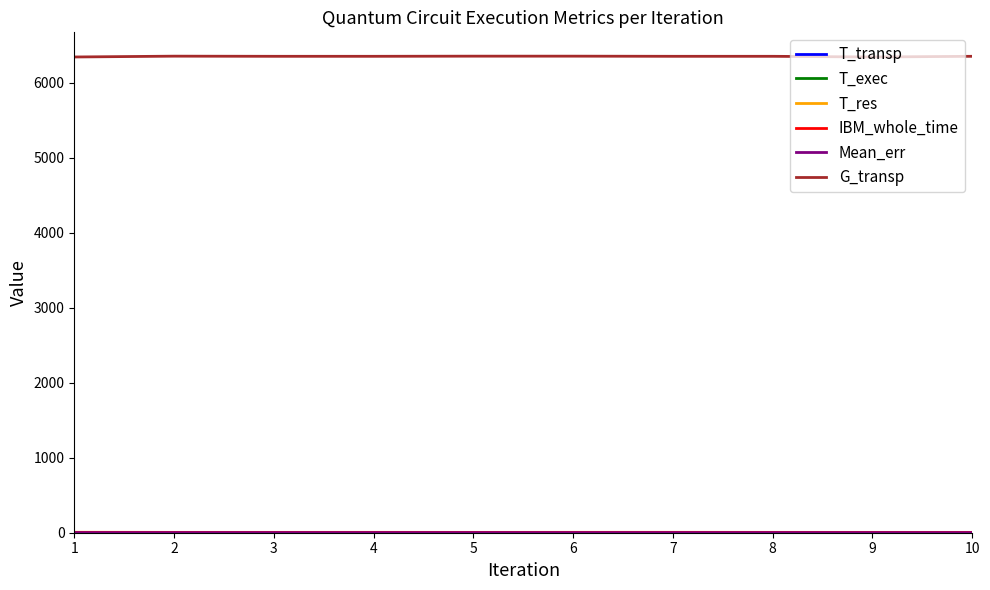

Which series has the largest total across all categories?

G_transp